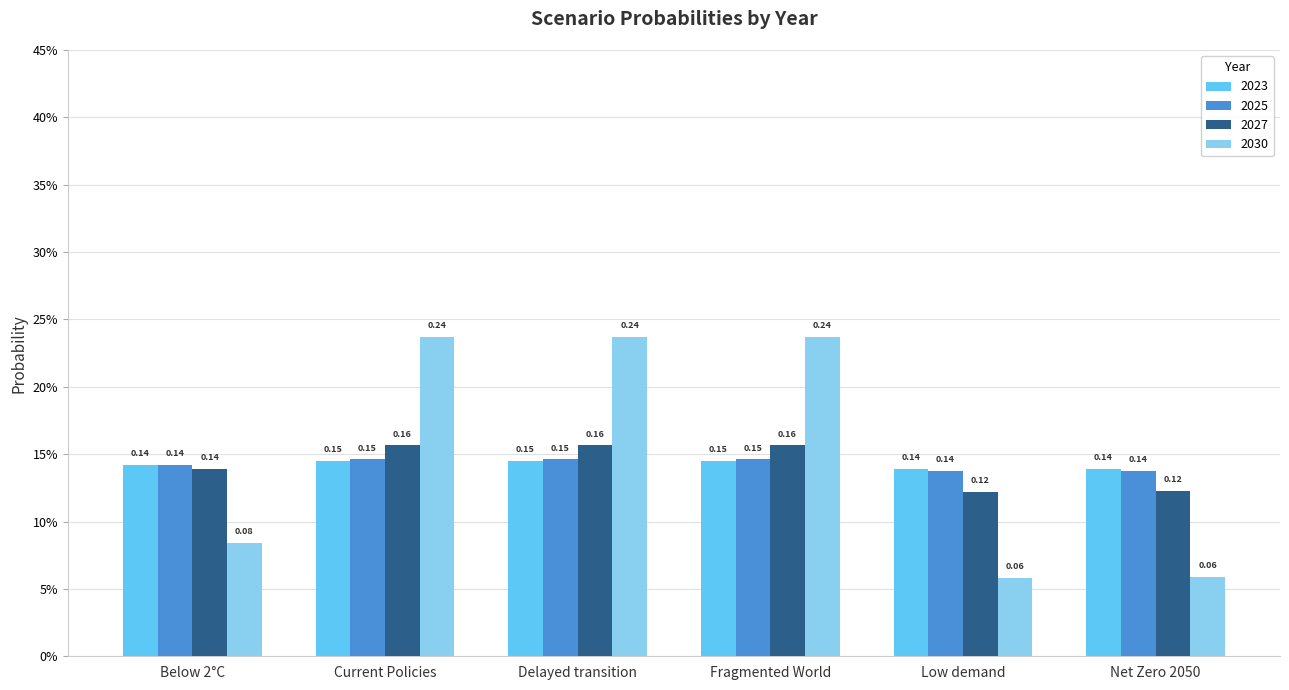

List the series in order of their peak value, lowest first.

2023, 2025, 2027, 2030